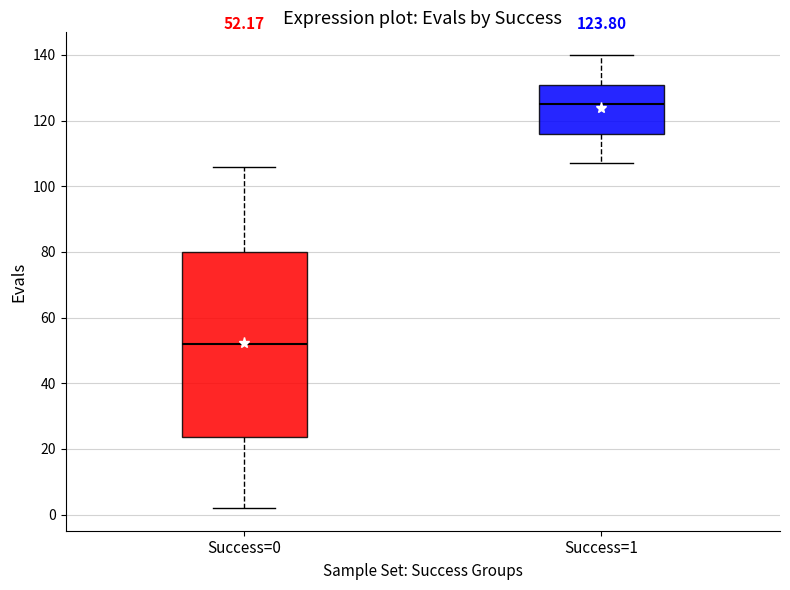

Comparing the boxes themselves (not the whiskers), which one is the tallest?

Success=0